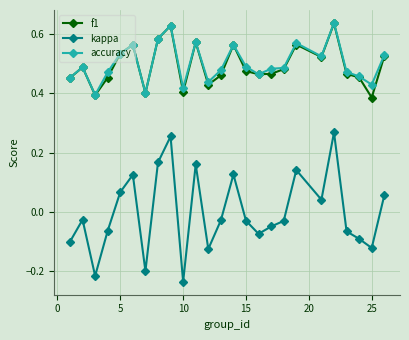

Which series has the largest range (max minus min)?

kappa